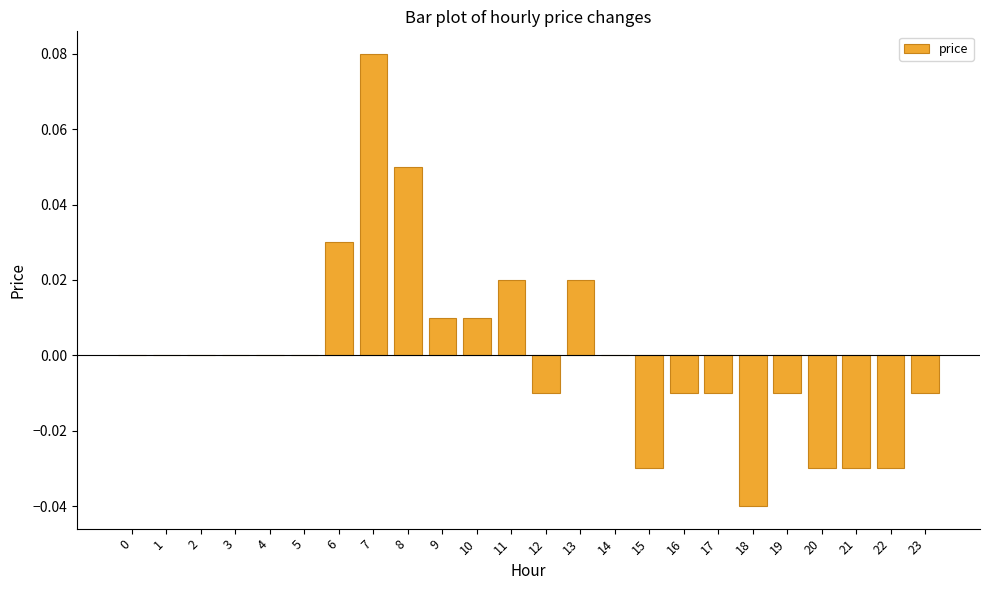

True or false: the data shows 0.0 at 2.

True